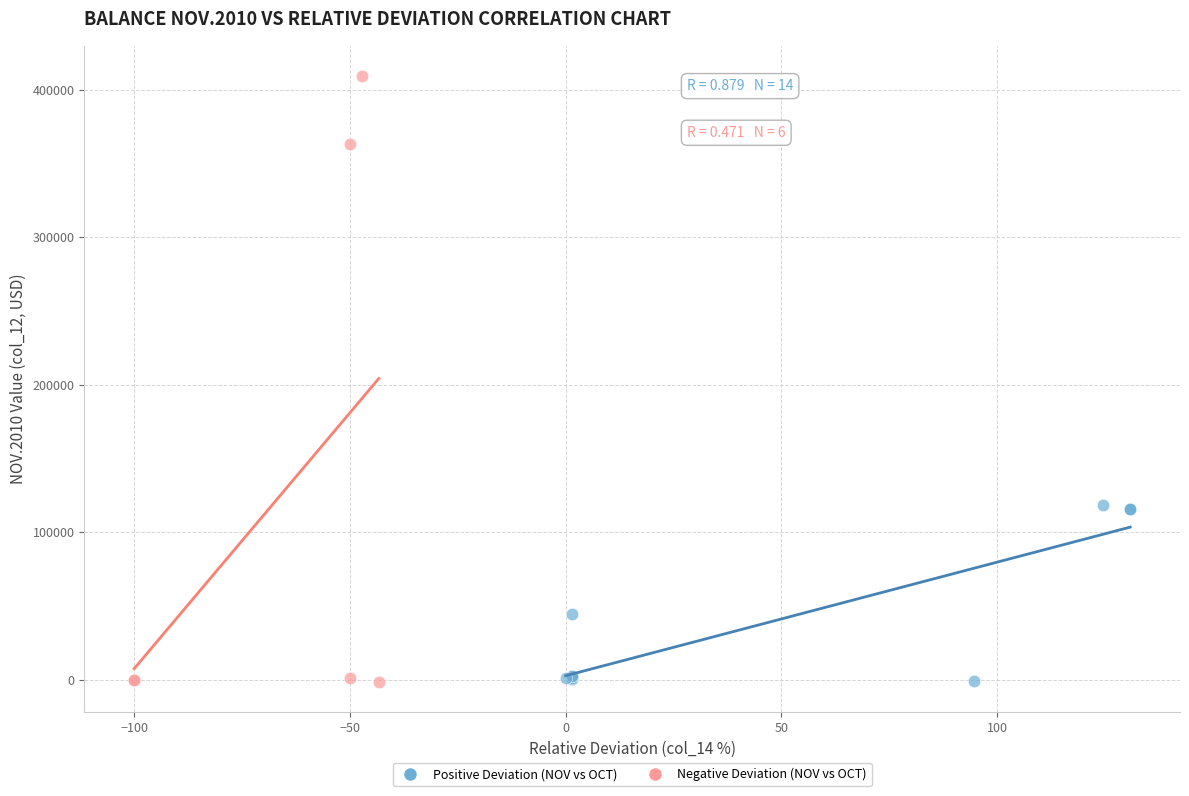

Which series has the largest Y range (max minus min)?

Negative Deviation (NOV vs OCT)